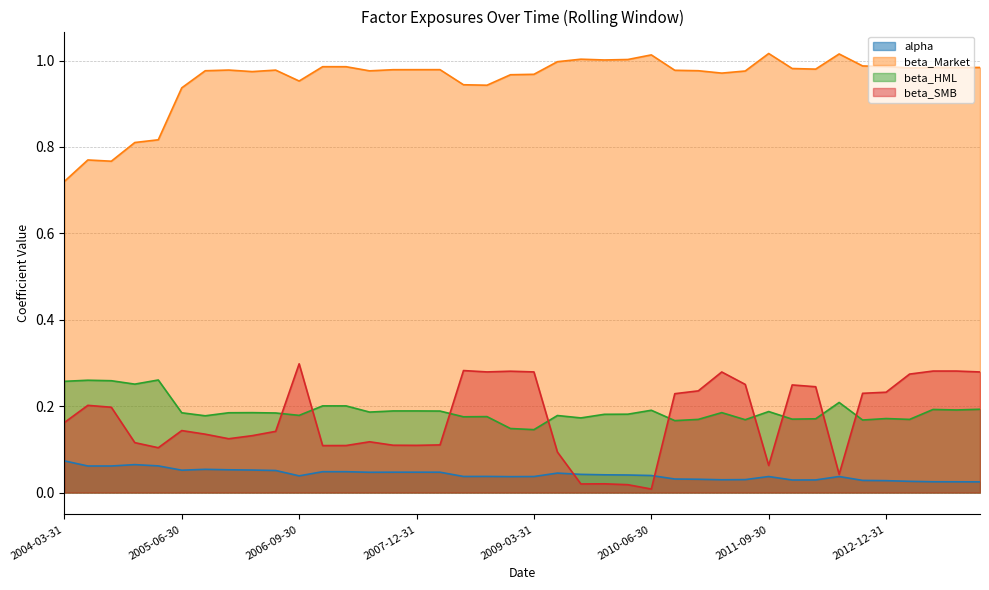

Which series has the largest total across all categories?

beta_Market